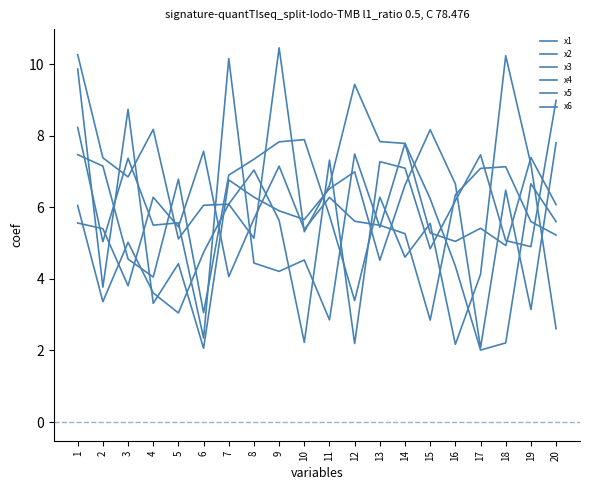

What is the total value across all series at 10?

31.0